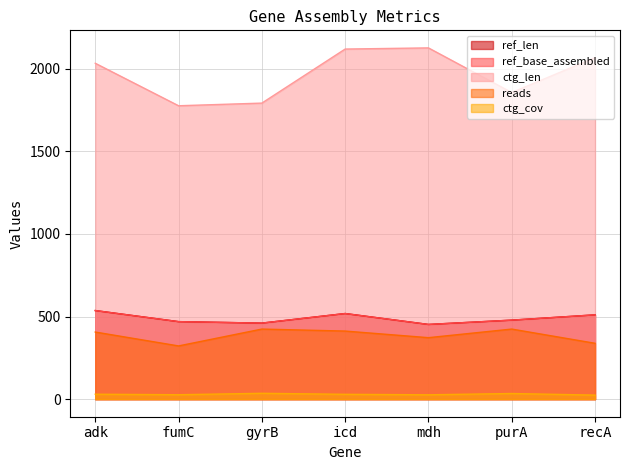

How many reads values are between 338 and 424?

6